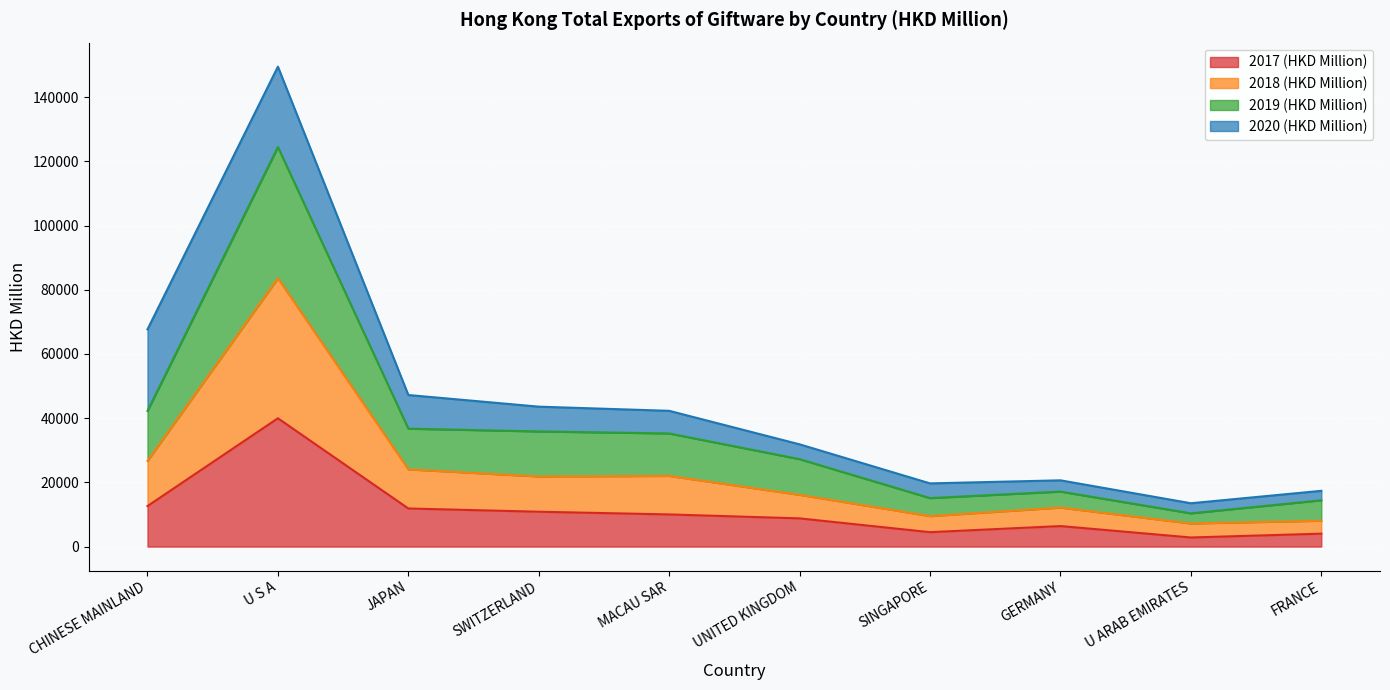

True or false: 2017 (HKD Million) and 2018 (HKD Million) cross at least once.

False